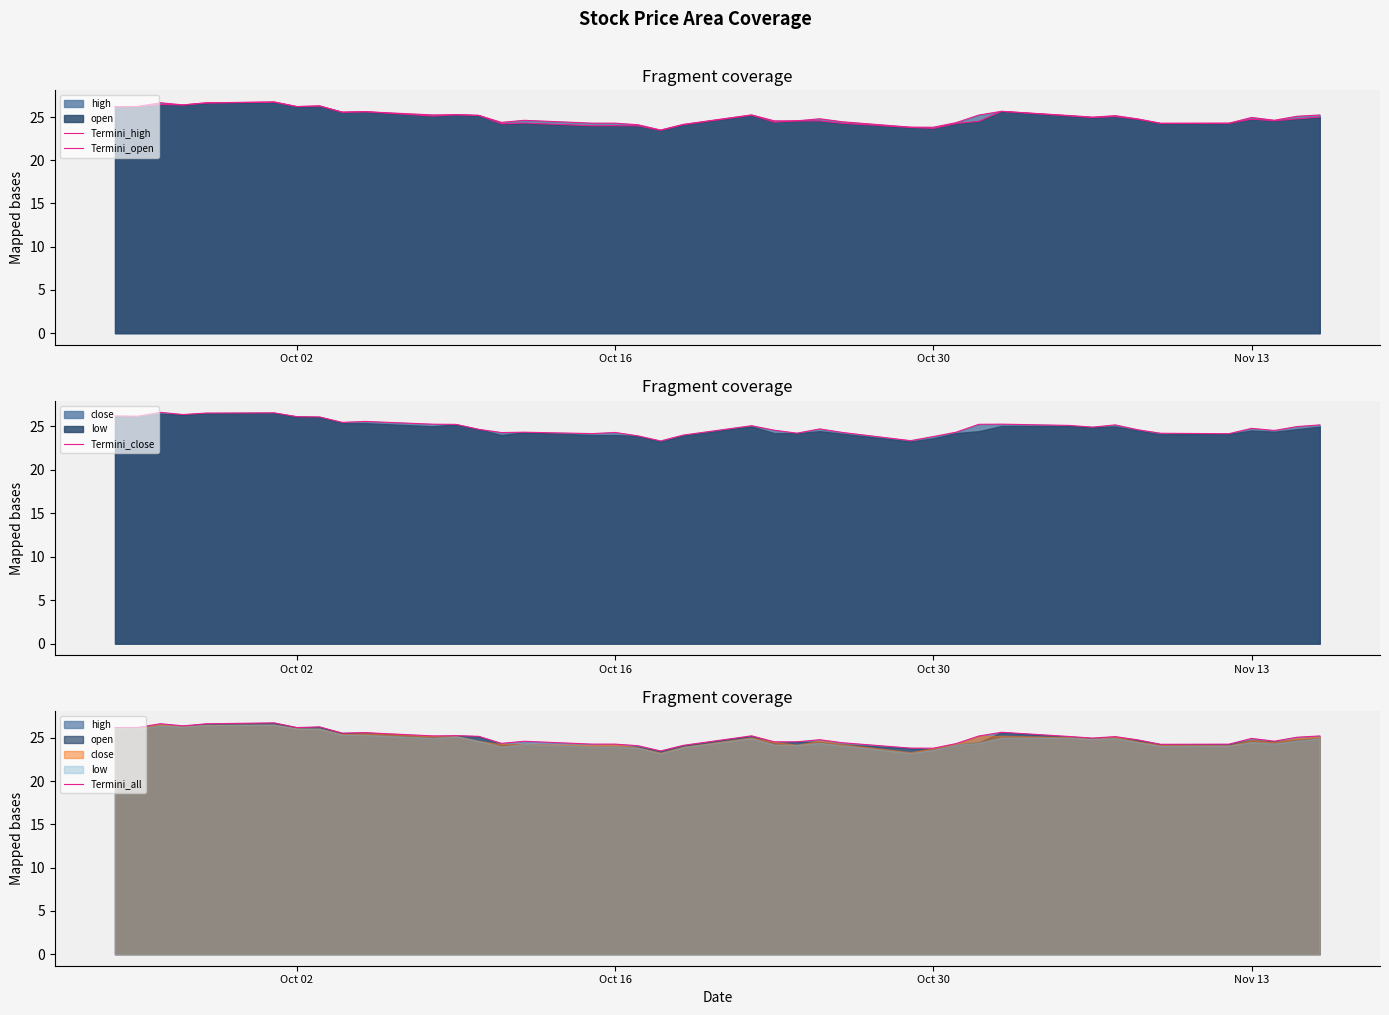

Read the Termini_high value at Oct 02.

26.2